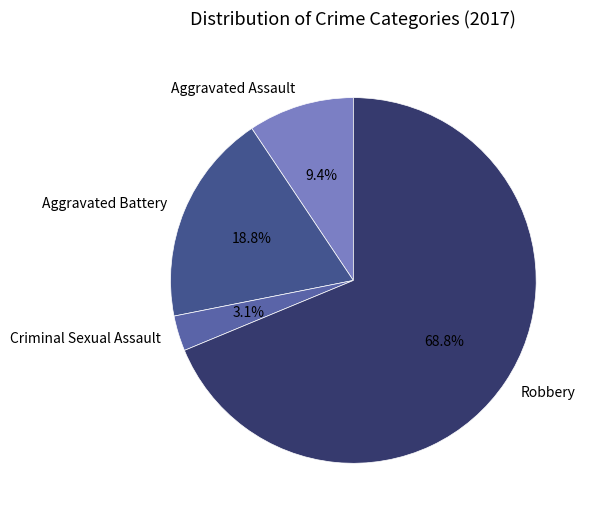

What is the smallest slice in the pie chart?

Criminal Sexual Assault